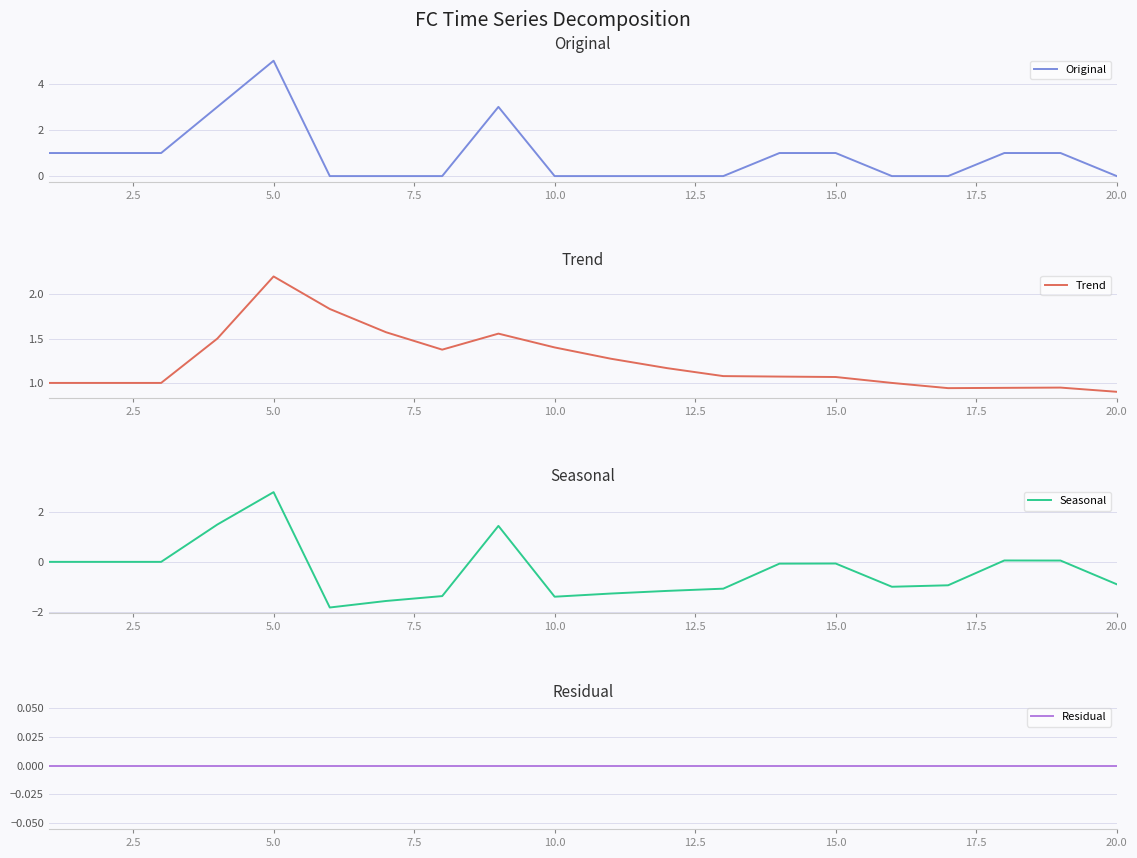

The value of Original at 20.0 is 0. True or false?

True